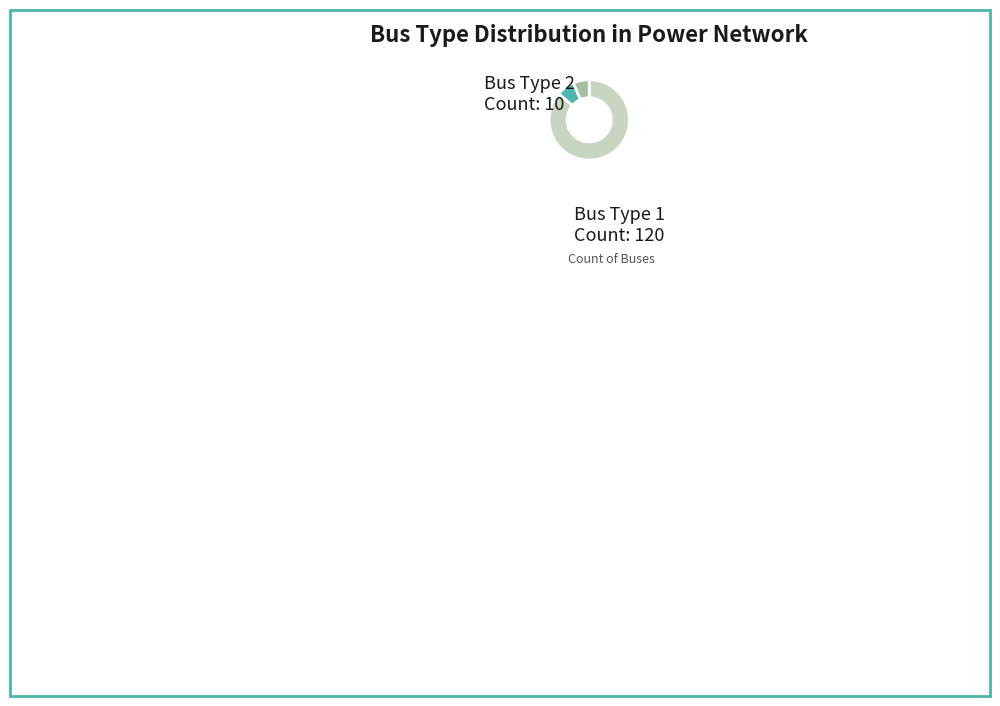

Does any single category account for the majority?

Yes